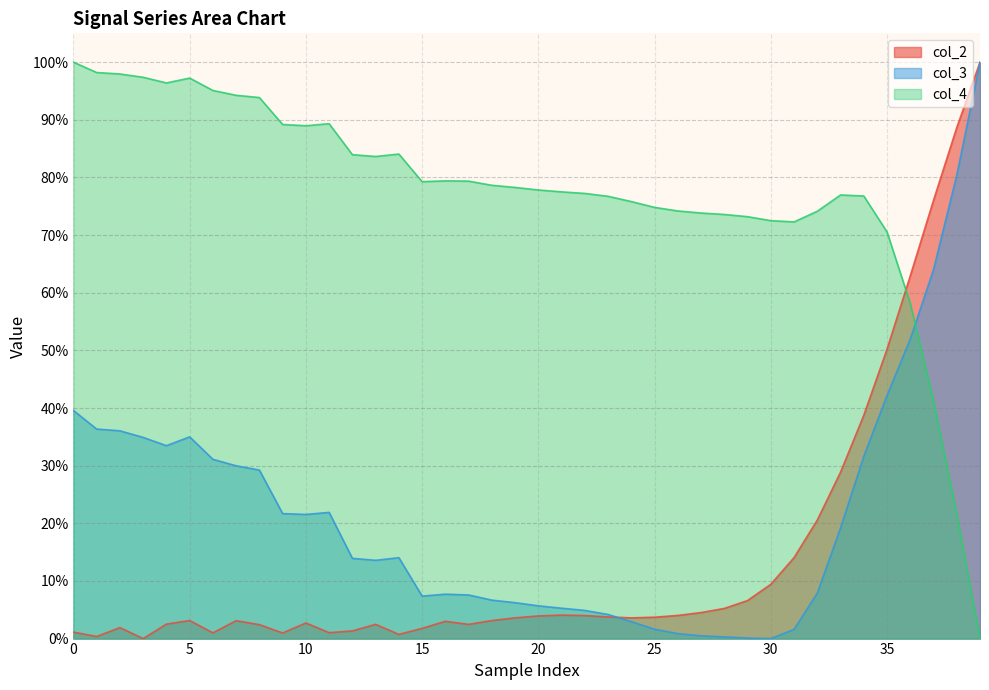

What is the value of the col_4 point at the 20th from the left?

78.3